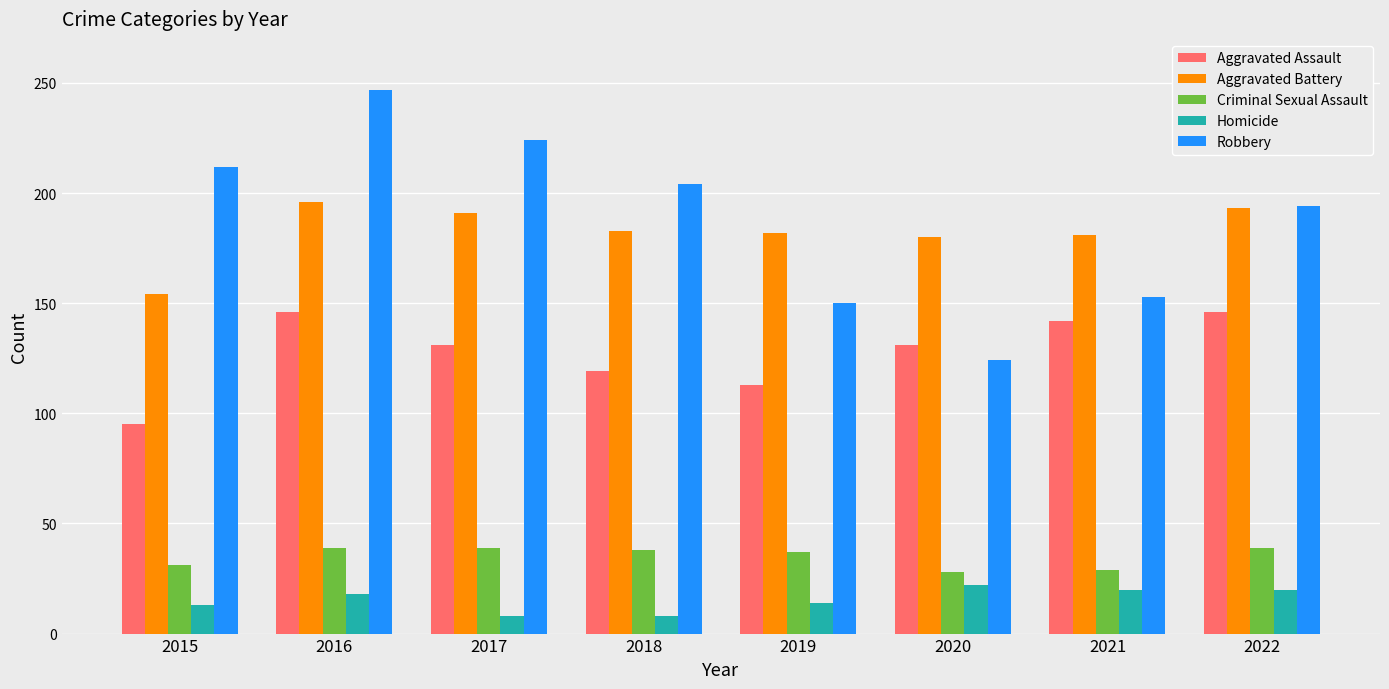

Rank the series by their maximum value, from lowest to highest.

Homicide, Criminal Sexual Assault, Aggravated Assault, Aggravated Battery, Robbery